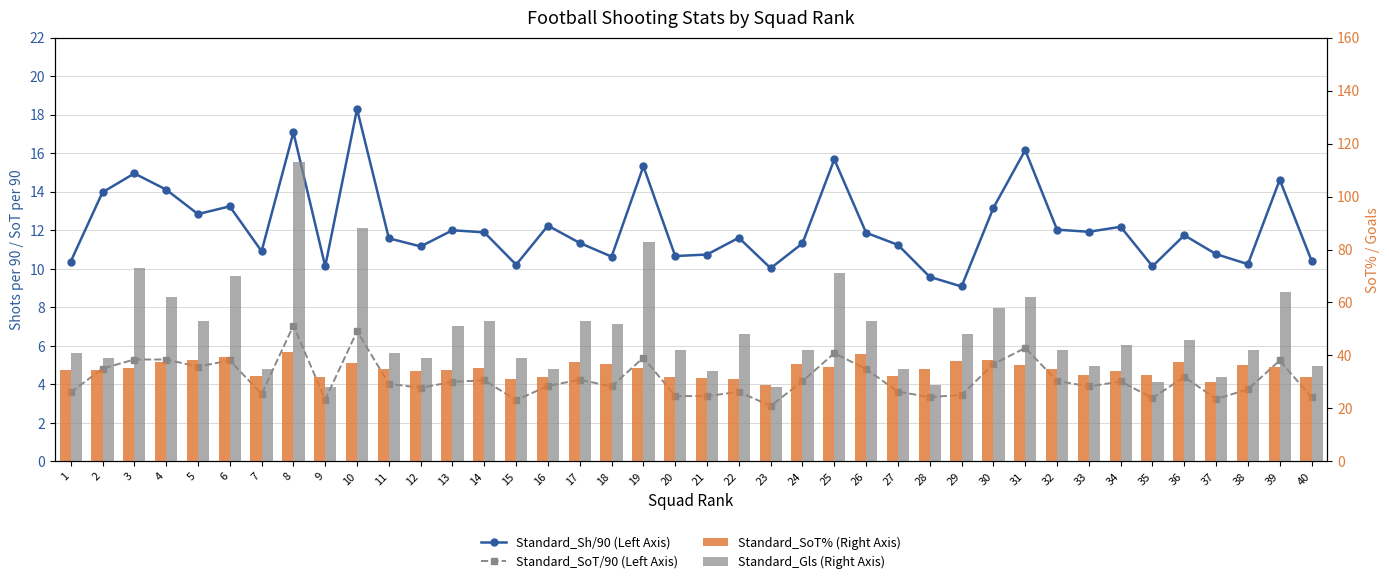

Between 20 and 28, which series saw the biggest shift?

Standard_Gls (Right Axis)